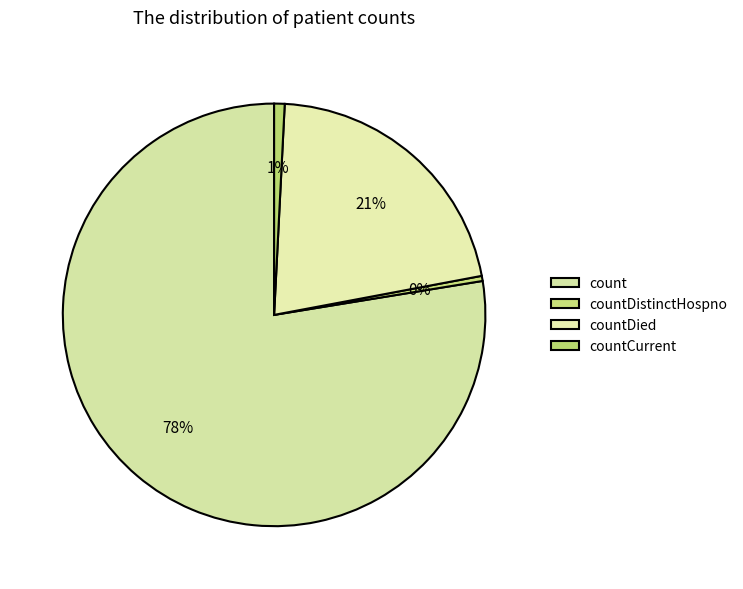

How many slices are in this pie chart?

4